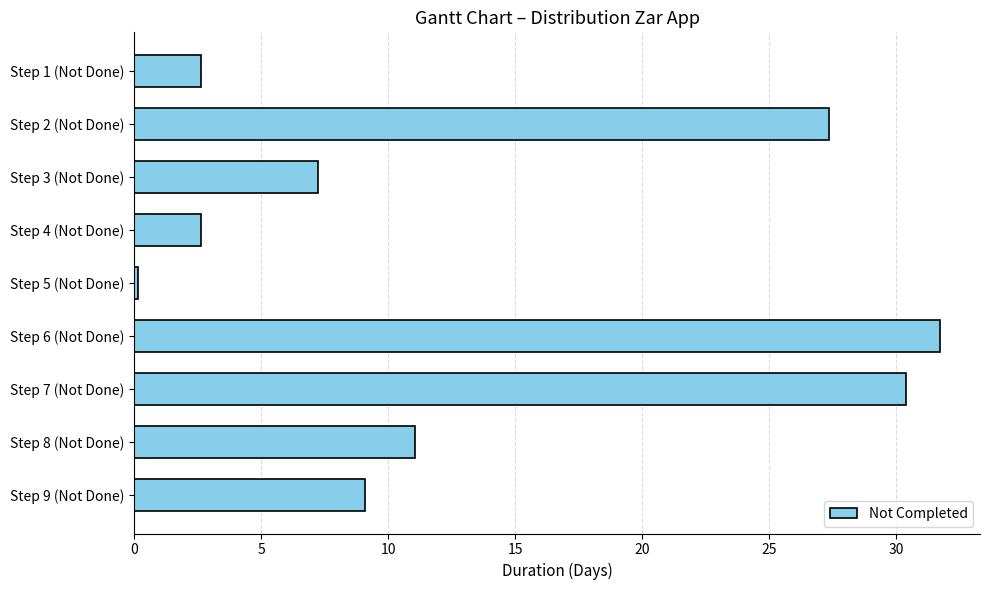

Which has a higher value, Step 7 (Not Done) or Step 9 (Not Done)?

Step 7 (Not Done)